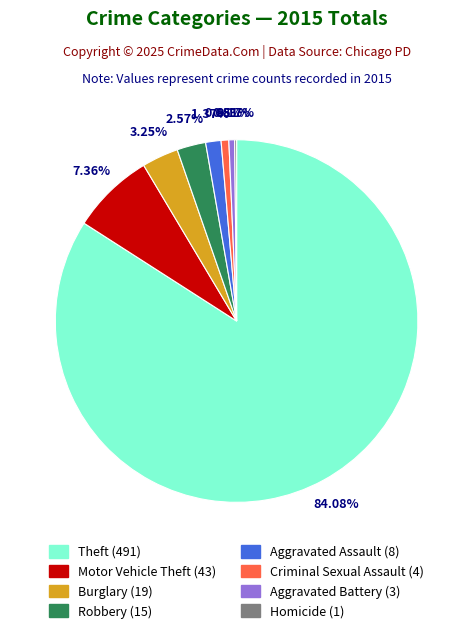

Combined, do Theft (491) and Burglary (19) account for over 50%?

Yes